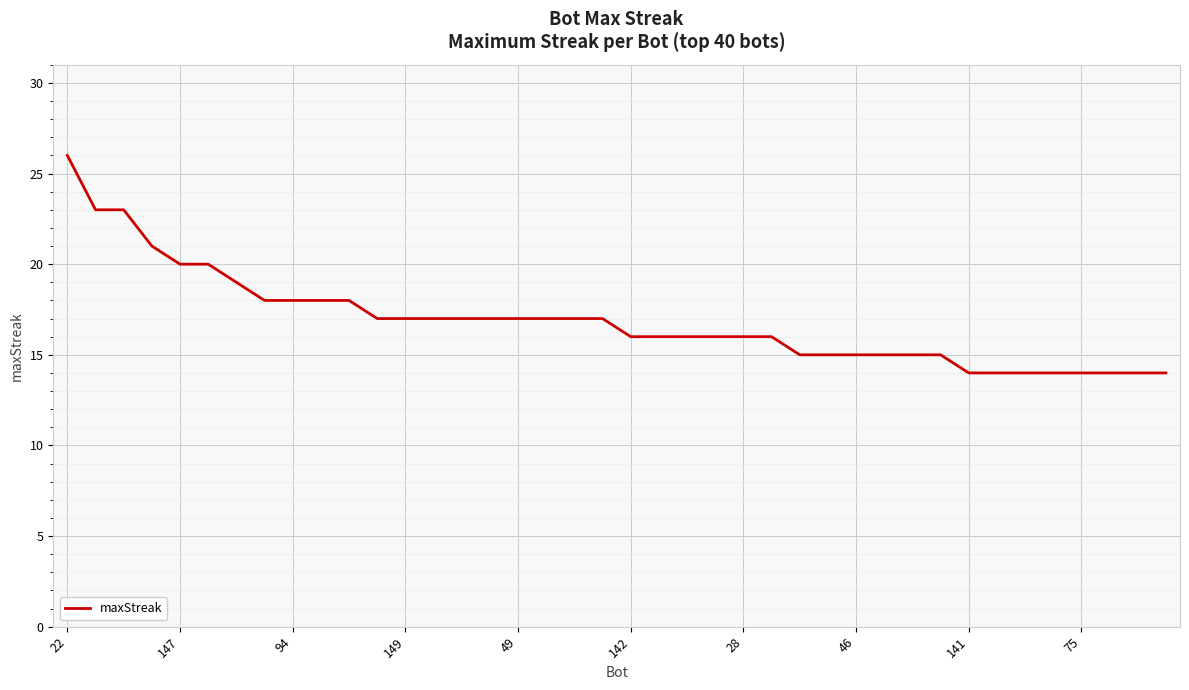

What is the maximum value shown in the chart?

26